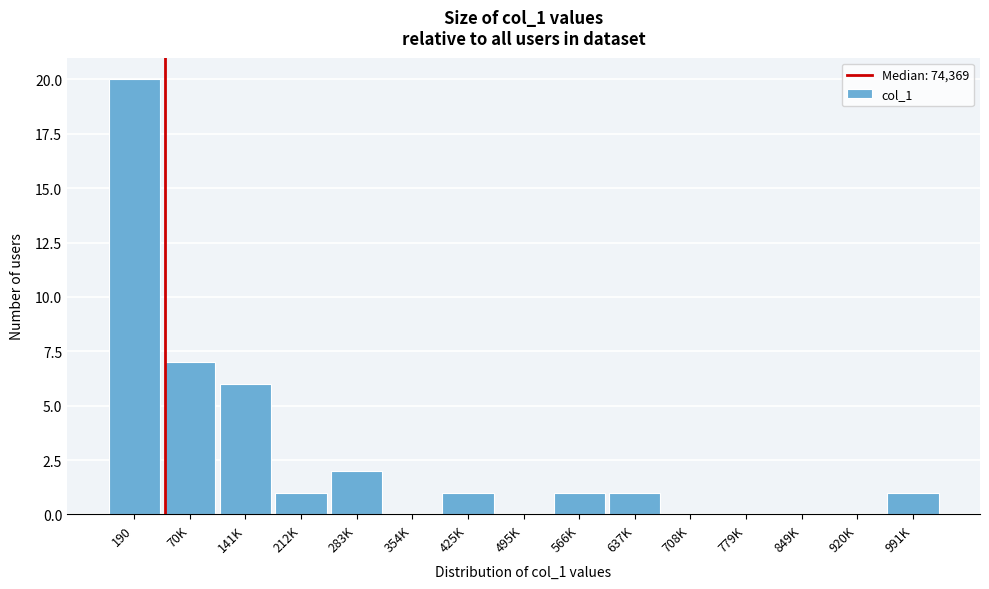

Reading right to left, list all the values displayed in this chart.

991K=1	920K=0	849K=0	779K=0	708K=0	637K=1	566K=1	495K=0	425K=1	354K=0	283K=2	212K=1	141K=6	70K=7	190=20